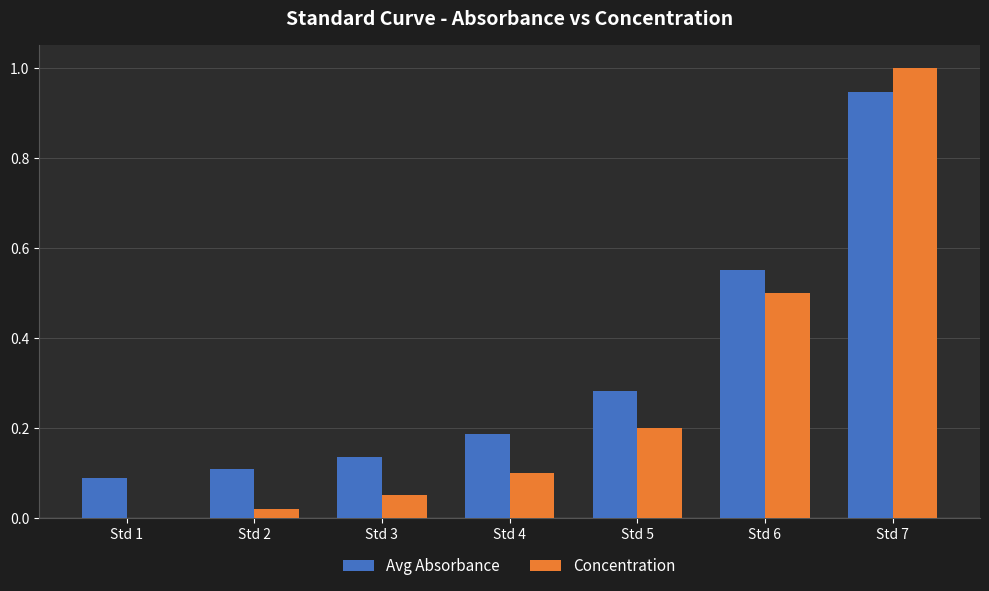

Which series has the largest total across all categories?

Avg Absorbance